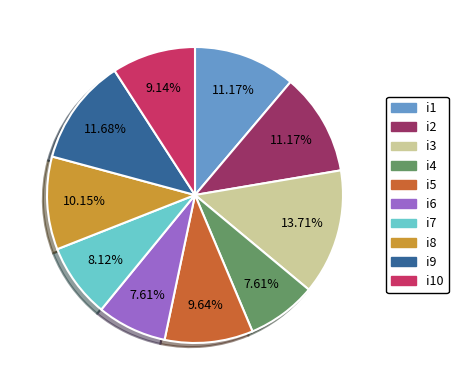

Does any single category account for the majority?

No